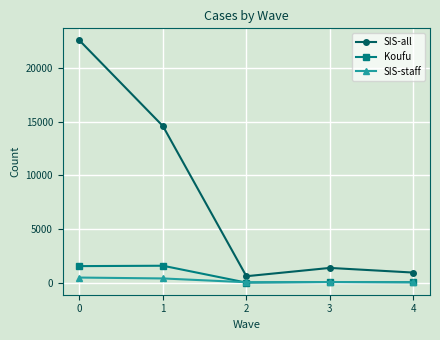

Is it true that SIS-all equals 14603 at 1?

True